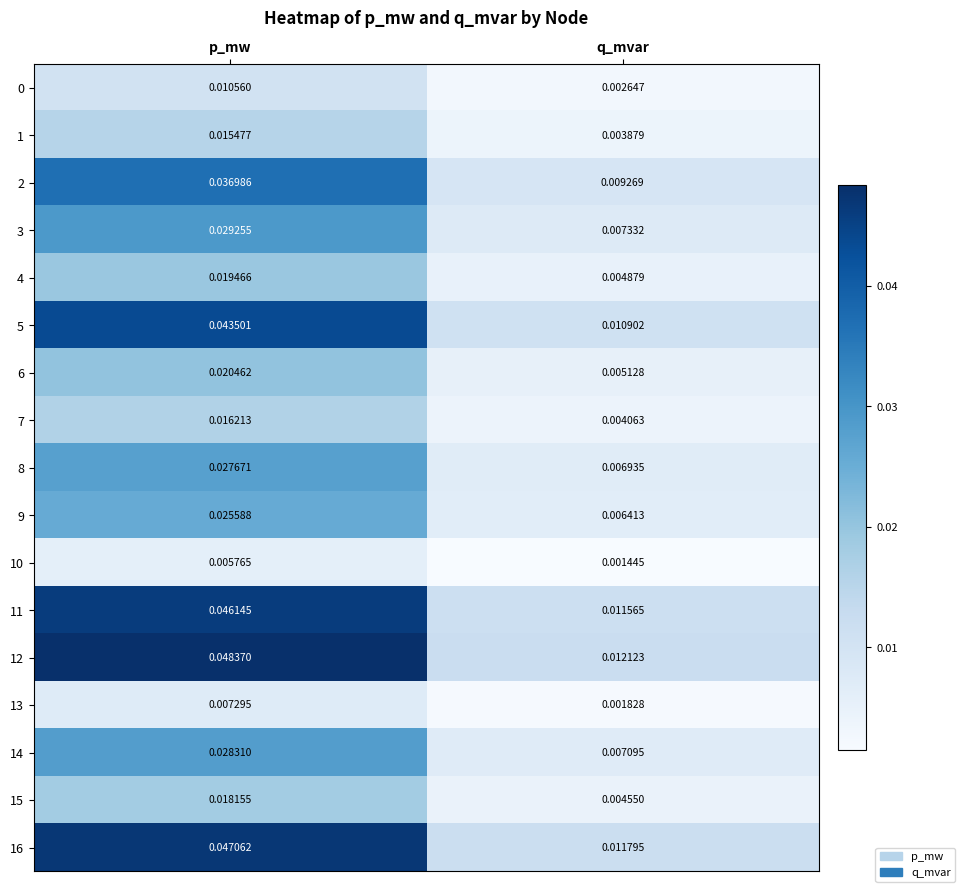

List the labels in order of 1 value, smallest first.

q_mvar, p_mw